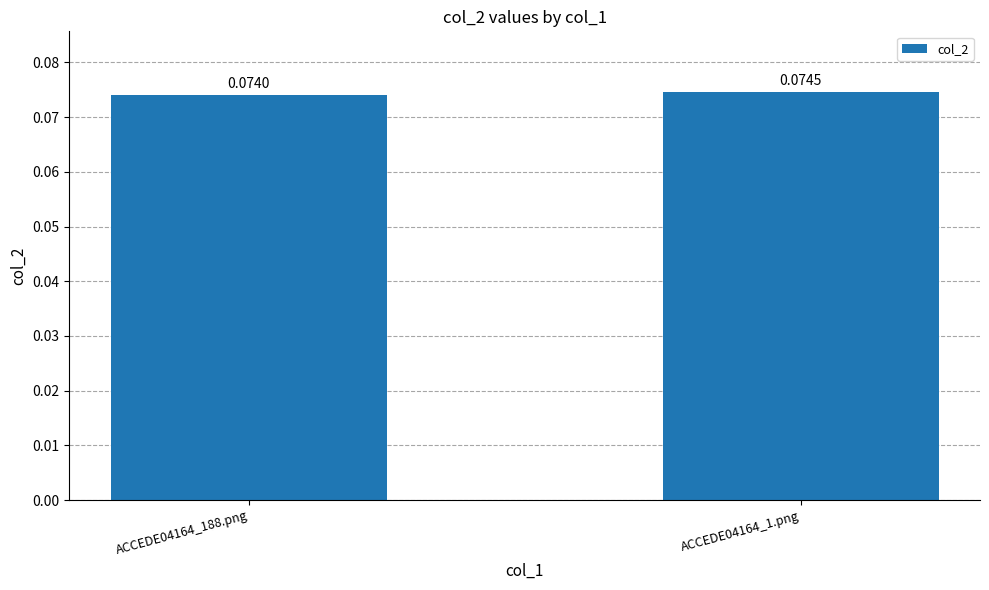

Does the chart contain any negative values?

No